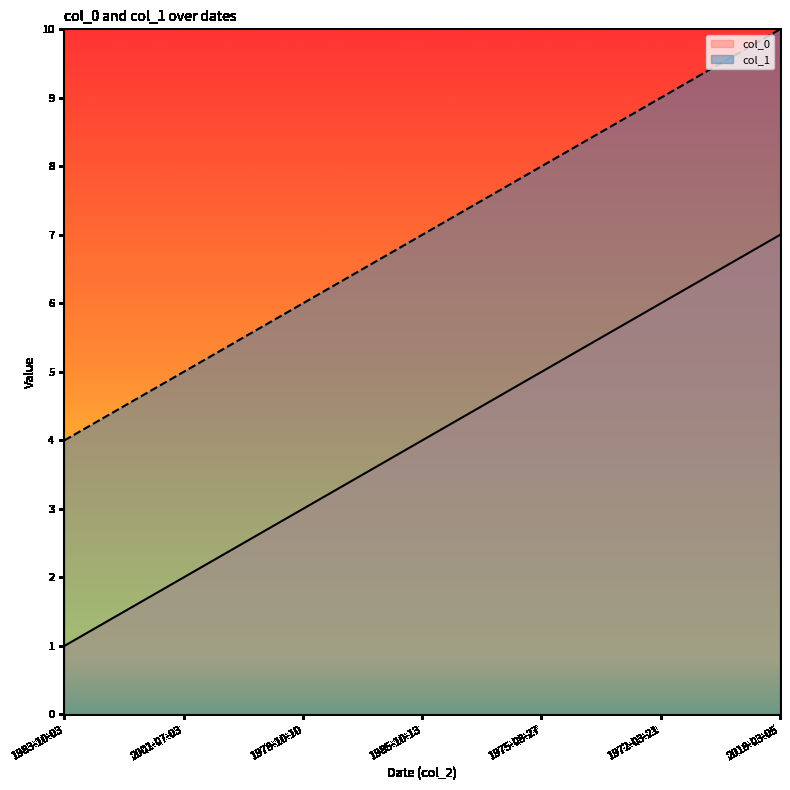

How many lines are shown in the chart?

2